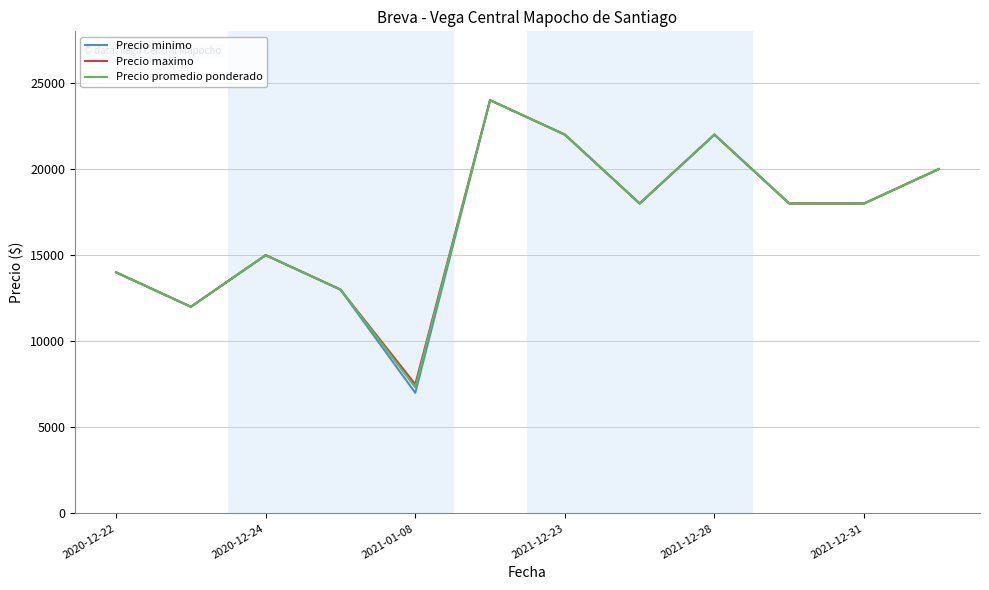

At how many categories does at least one series exceed 19585?

4